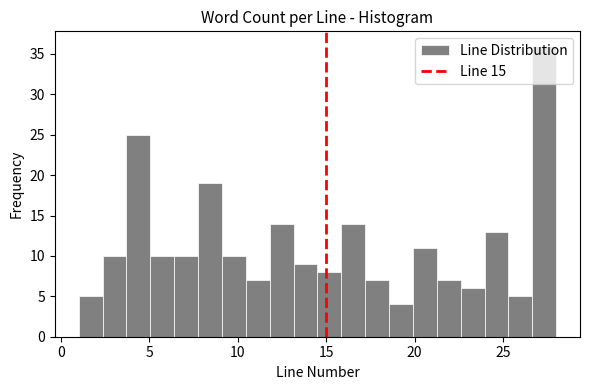

Read against the x-axis, roughly where is the centre of the tallest bar?

27.5